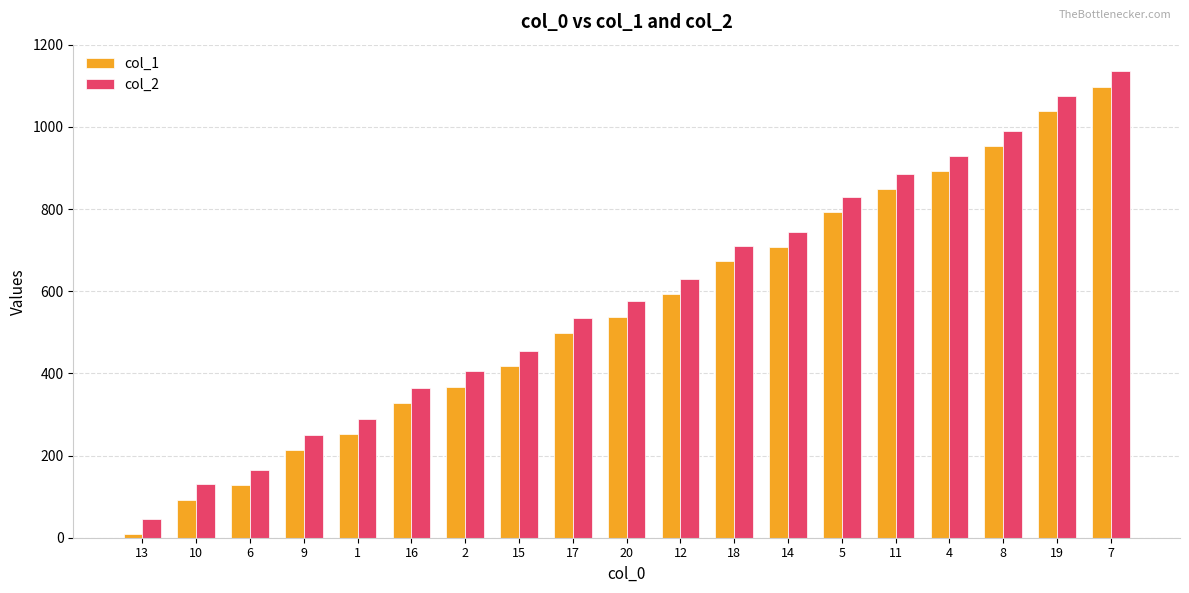

List the labels in order of col_1 value, largest first.

7, 19, 8, 4, 11, 5, 14, 18, 12, 20, 17, 15, 2, 16, 1, 9, 6, 10, 13